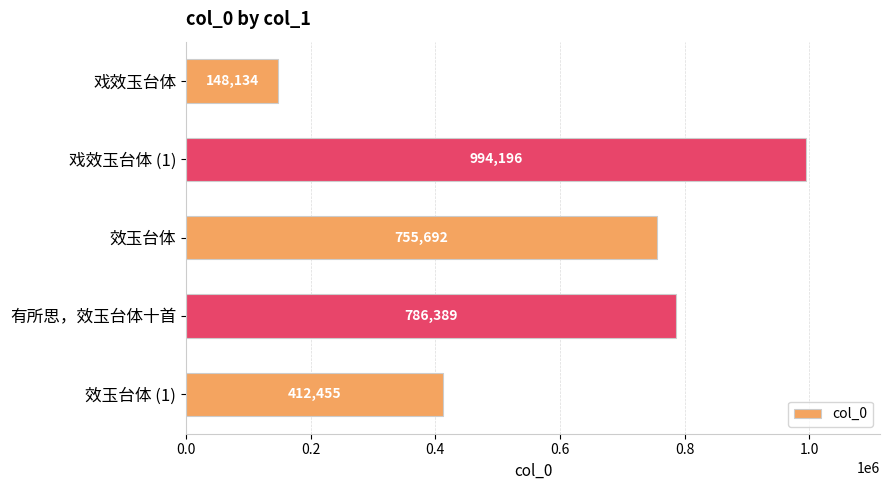

Reading bottom to top, transcribe all the data shown in this chart.

412455	786389	755692	994196	148134